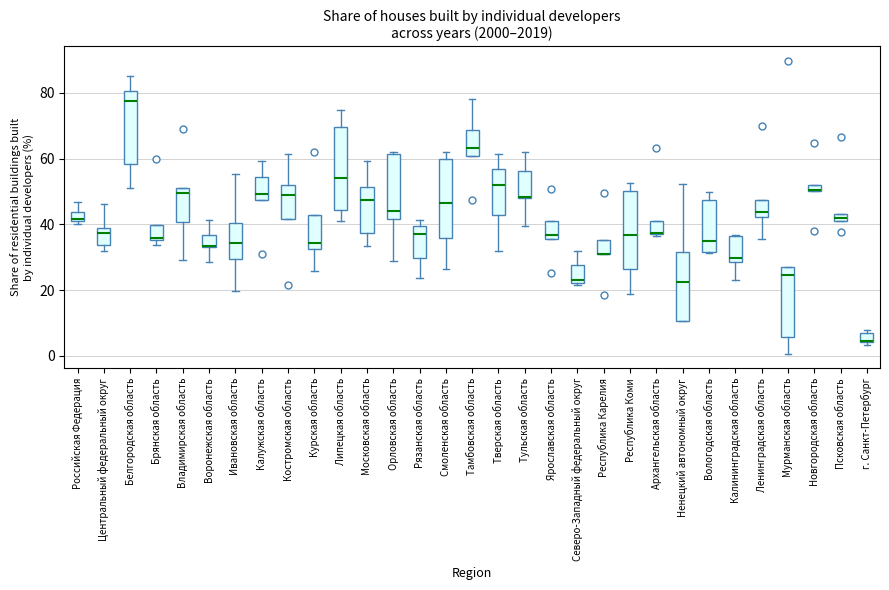

Where does the median line of the box for Центральный федеральный округ sit on the y-axis? The values are not printed on the chart, so give them approximately, as read against the axis.

38